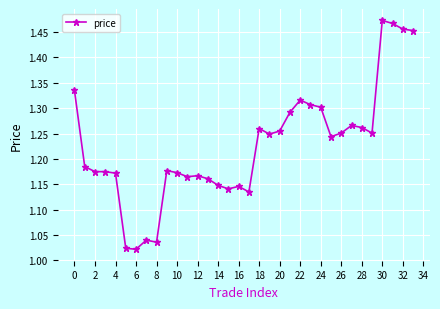

True or false: the data has more than 2 interior local peaks.

True